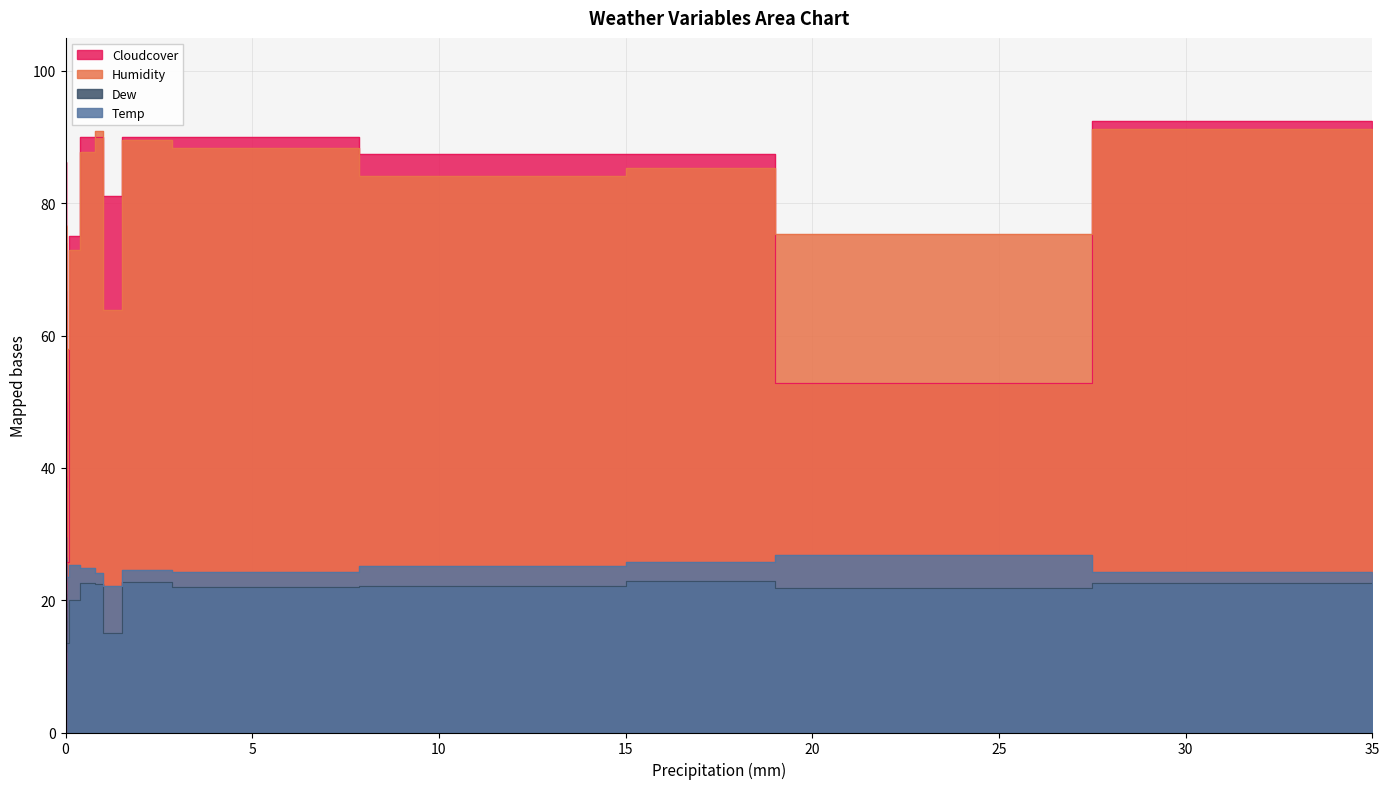

What is the sum of the Temp values at 0 and 0?

52.7